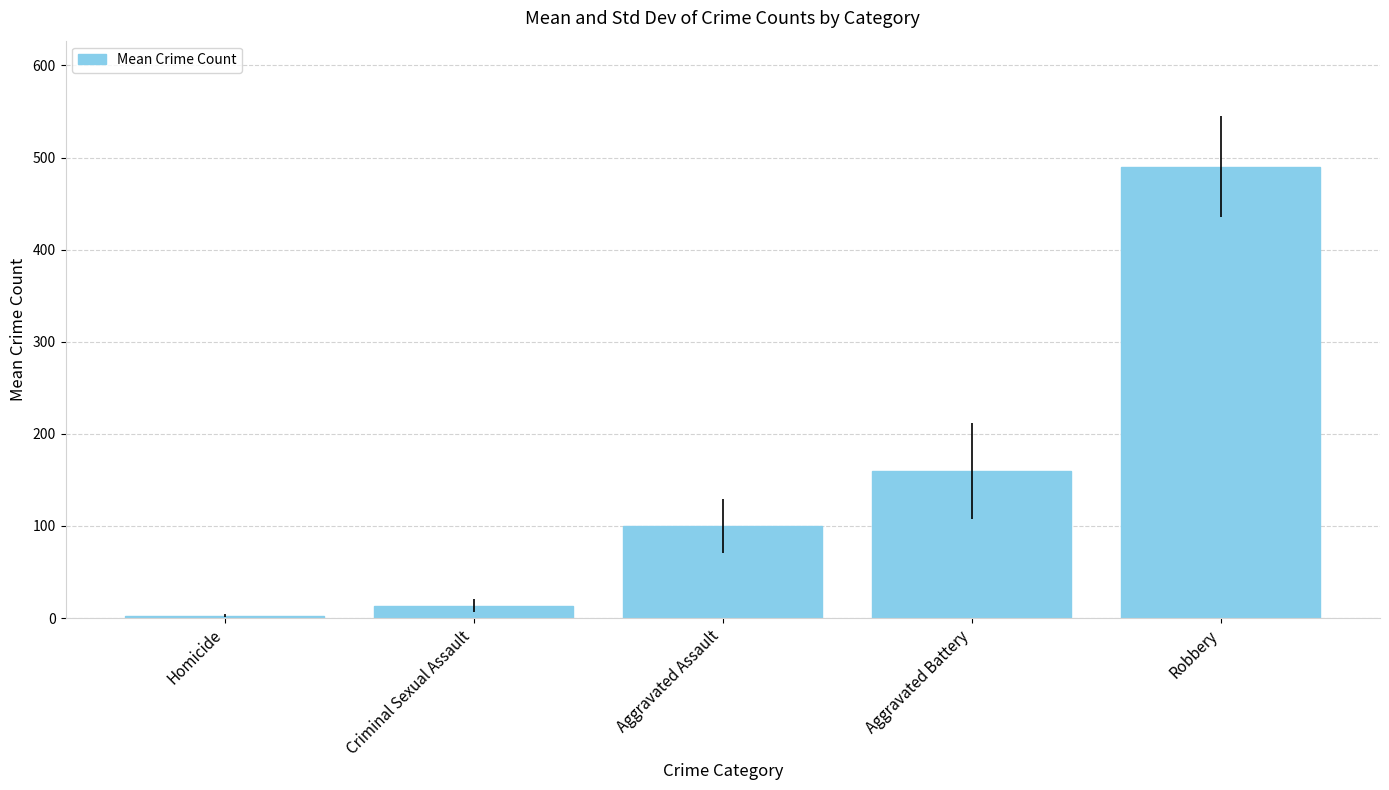

Reading left to right, transcribe all the data shown in this chart.

2.5	13.4	99.5	159.7	490.0